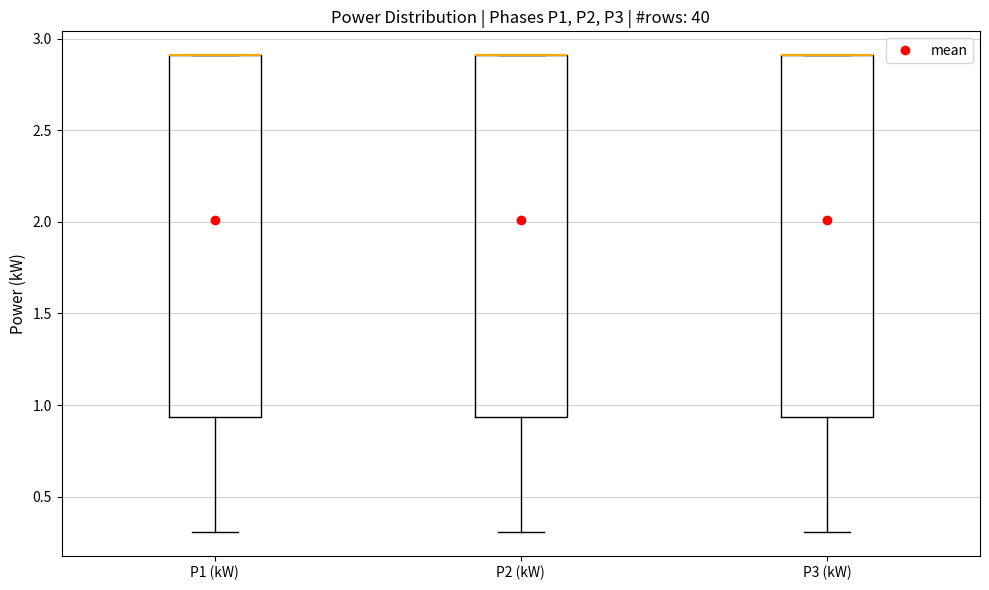

Where does the lower whisker of the box for P2 (kW) end on the y-axis? The values are not printed on the chart, so give them approximately, as read against the axis.

0.30